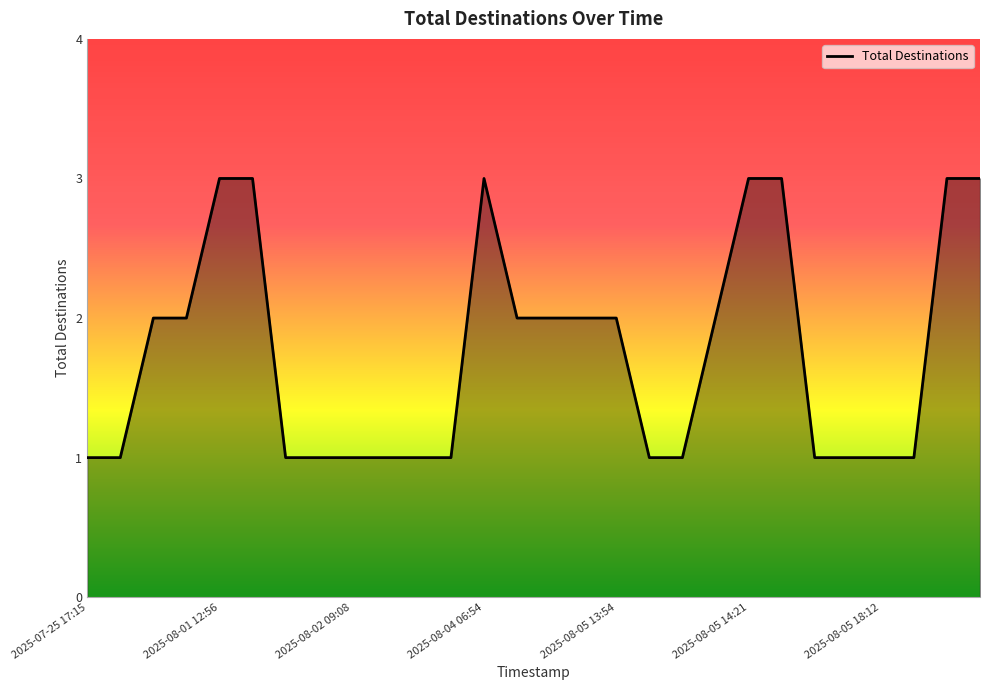

What is the average value?

2